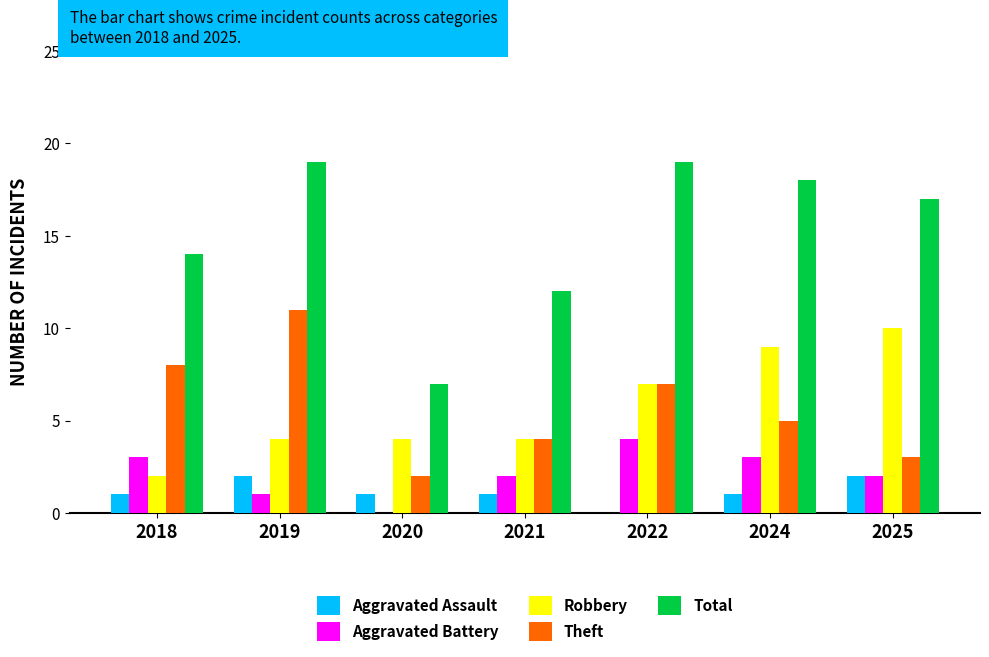

Are the bars grouped side by side (vs. stacked)?

Yes